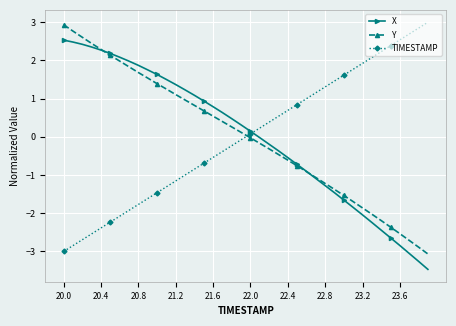

What is the lowest value of the Y series?

-3.1